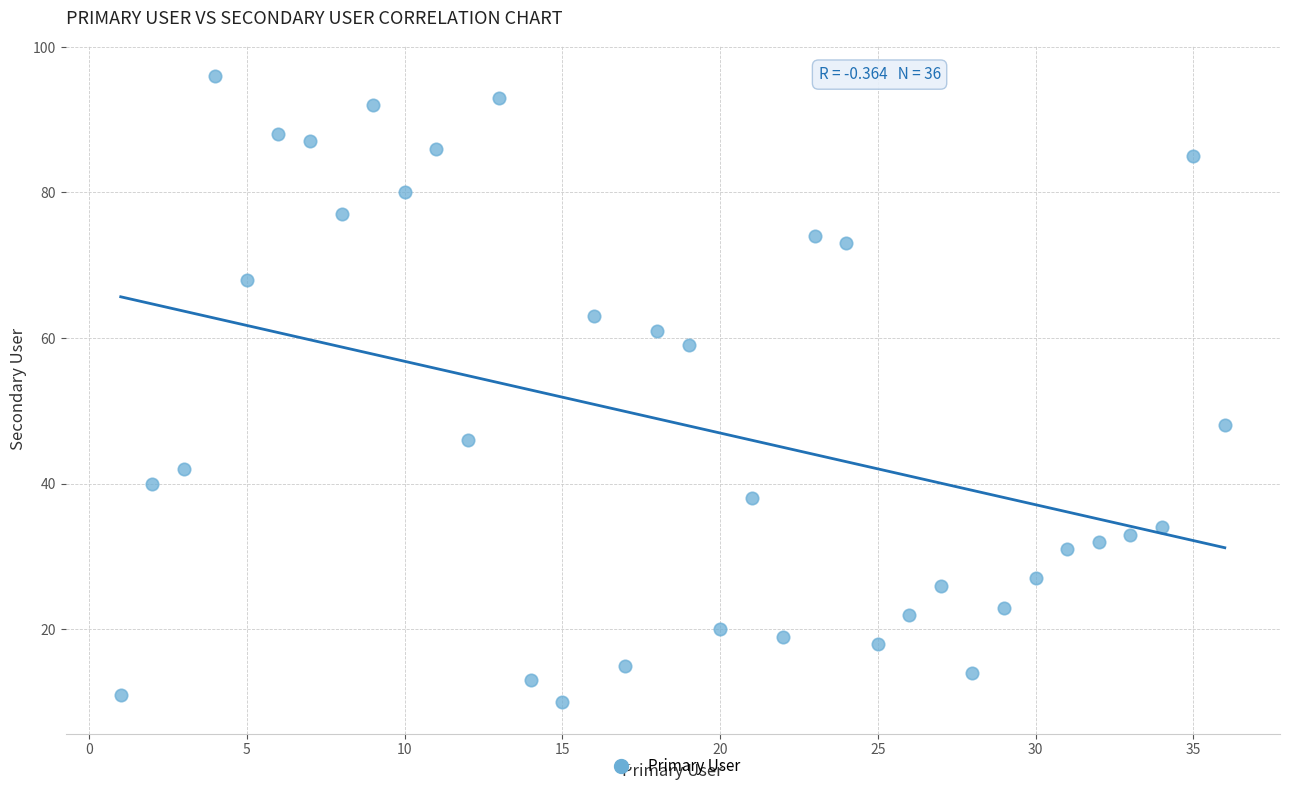

What is the range of X values (max minus min)?

35